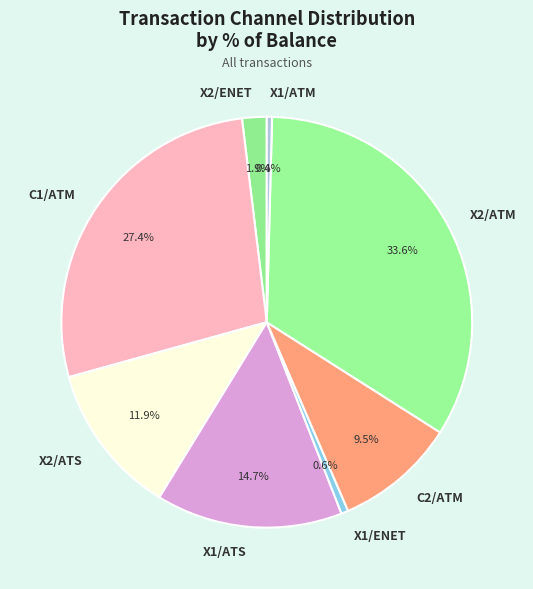

Do X2/ATM and X1/ATS together represent more than half of the pie?

No